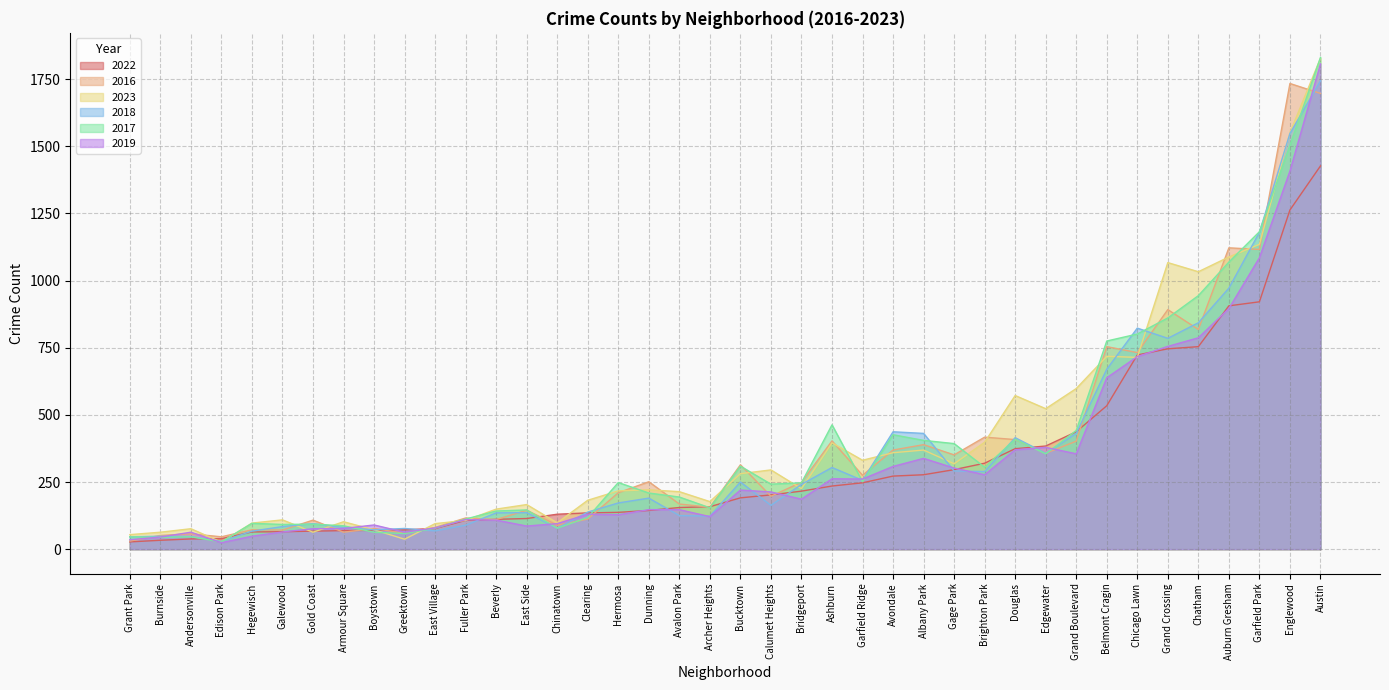

Read the 2017 value at Gage Park.

393